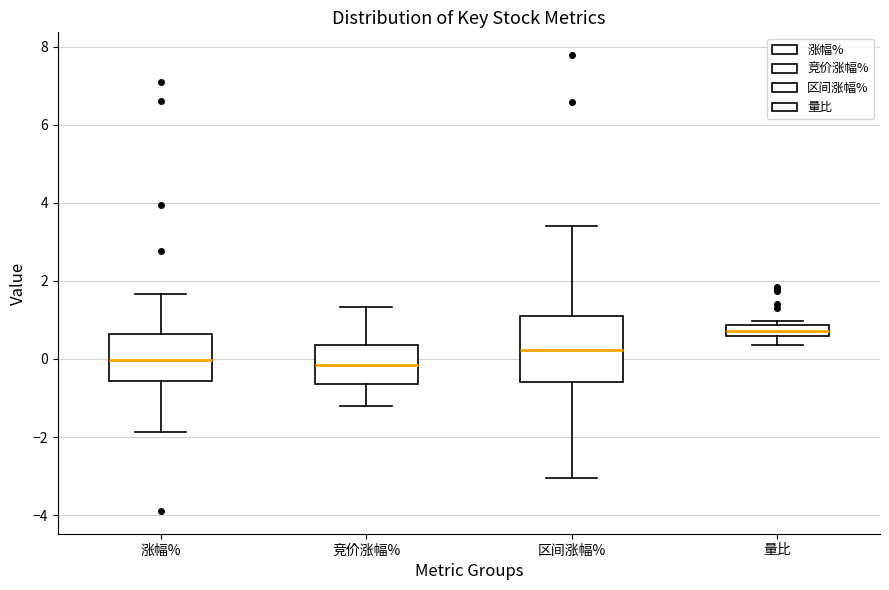

Comparing the boxes themselves (not the whiskers), which one is the tallest?

区间涨幅%